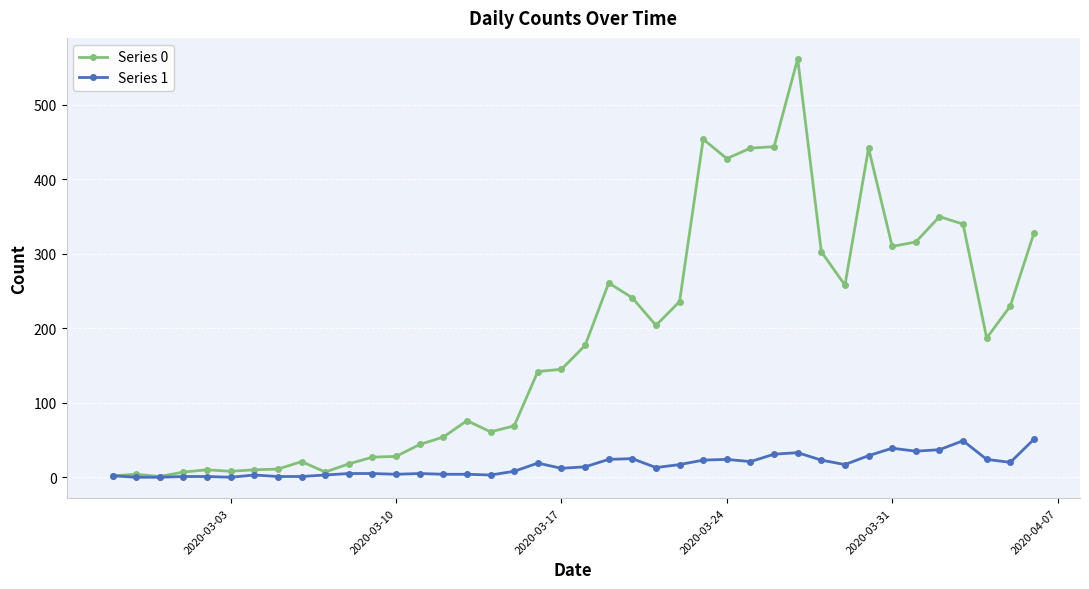

Is this an area chart (filled region under the line)?

No